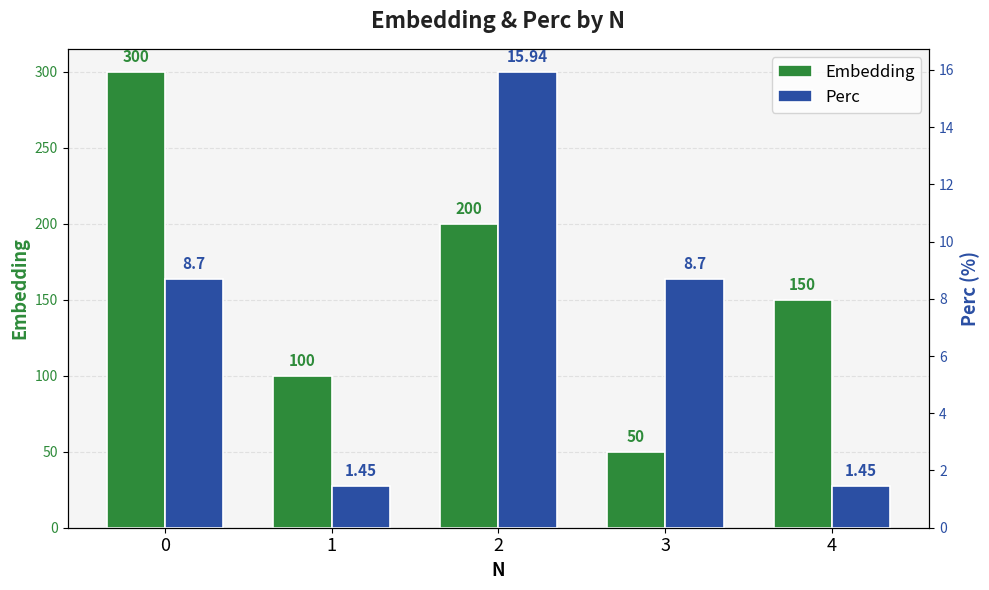

How many groups of bars are there?

5